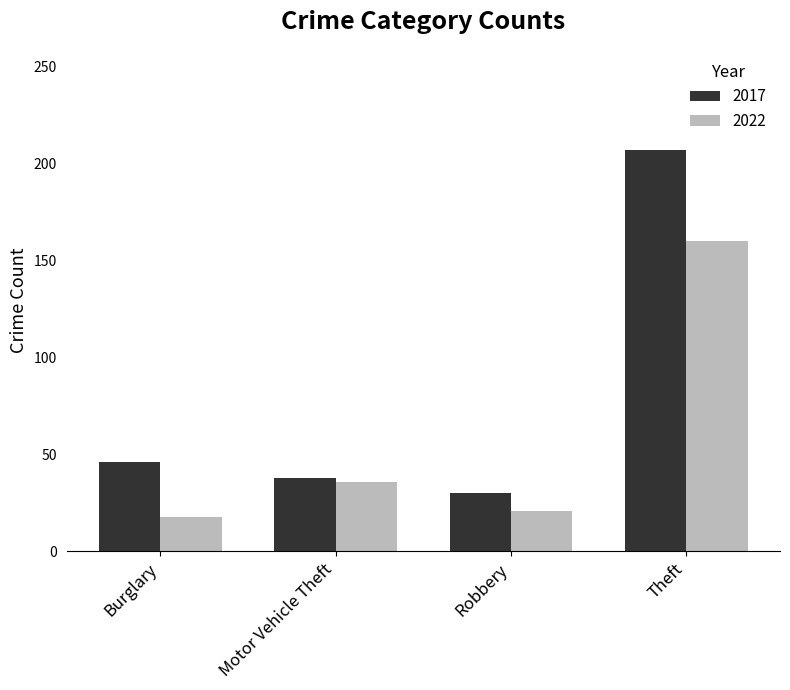

At which category is the sum across all series the highest?

Theft